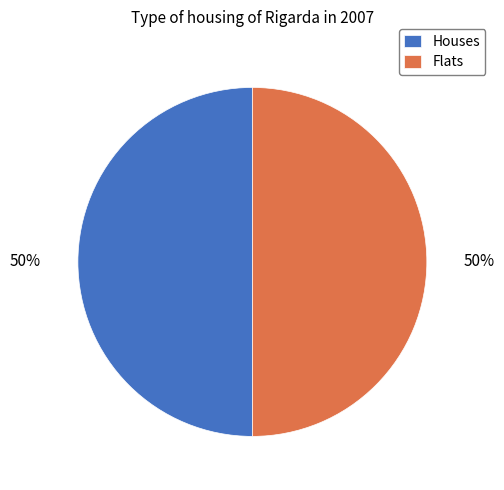

True or false: Houses accounts for 50% of the total.

True